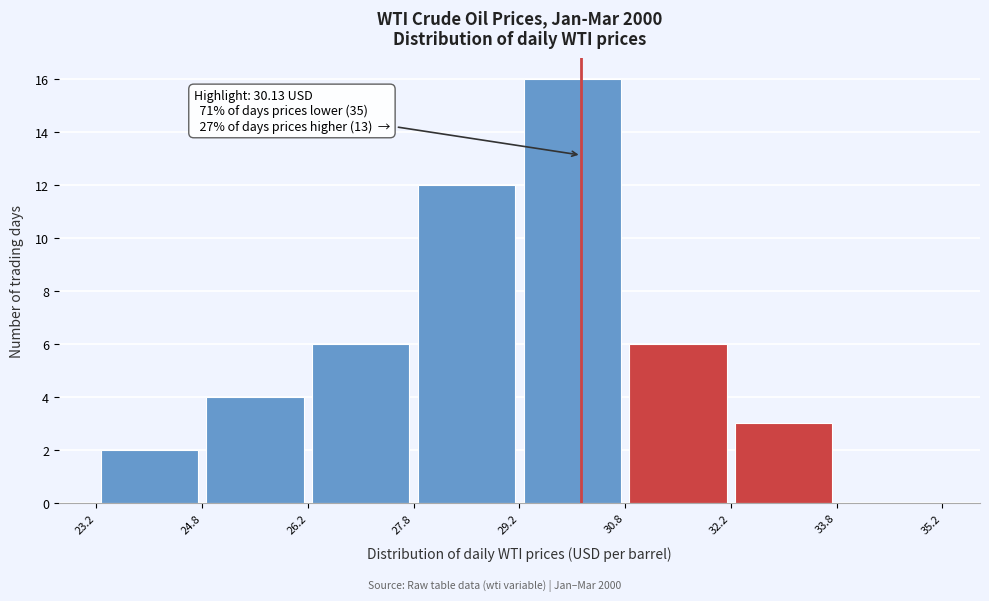

Which range on the x-axis has the tallest bar?

29.2 to 30.8